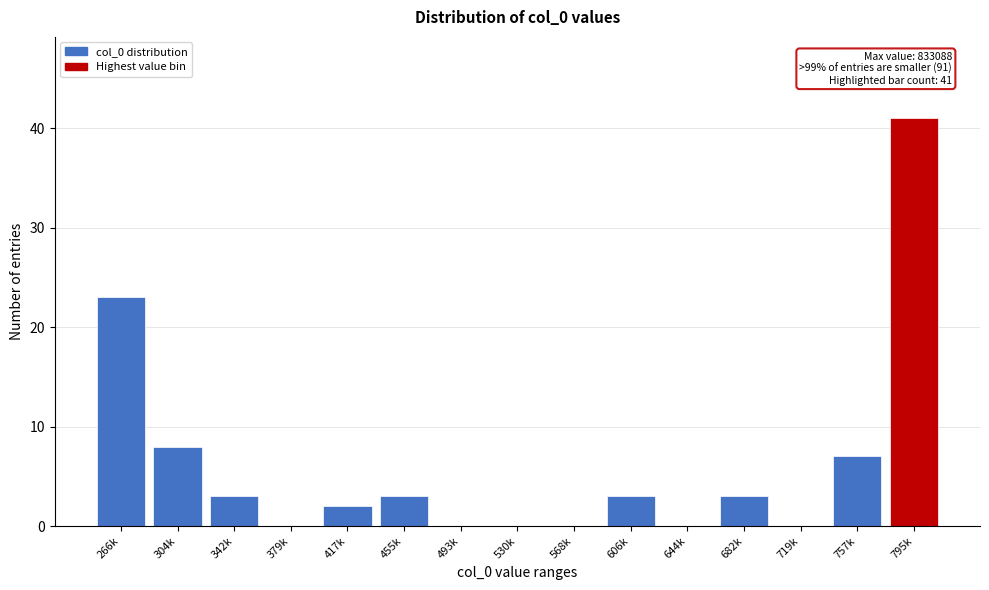

Reading right to left, extract all data points from this chart.

795k=41	757k=7	719k=0	682k=3	644k=0	606k=3	568k=0	530k=0	493k=0	455k=3	417k=2	379k=0	342k=3	304k=8	266k=23